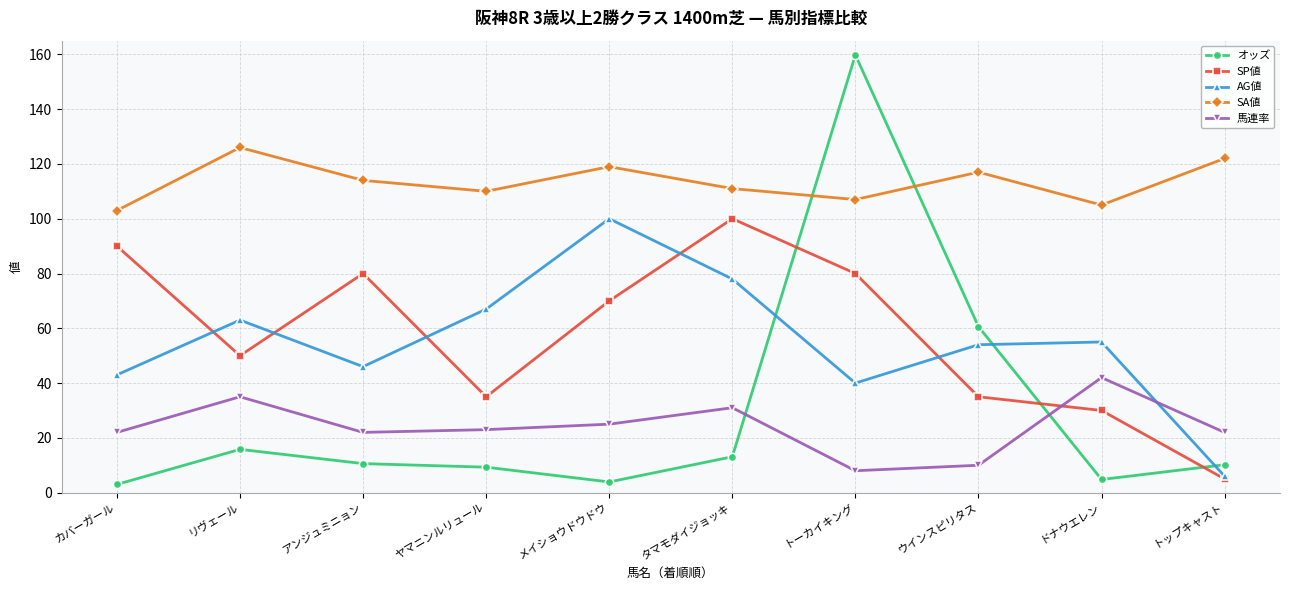

Which series changed the most between カバーガール and メイショウドウドウ?

AG値